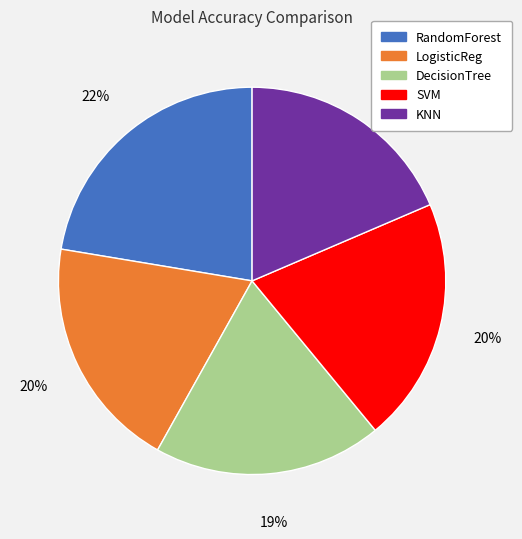

To the nearest percent, what portion does SVM represent?

20%